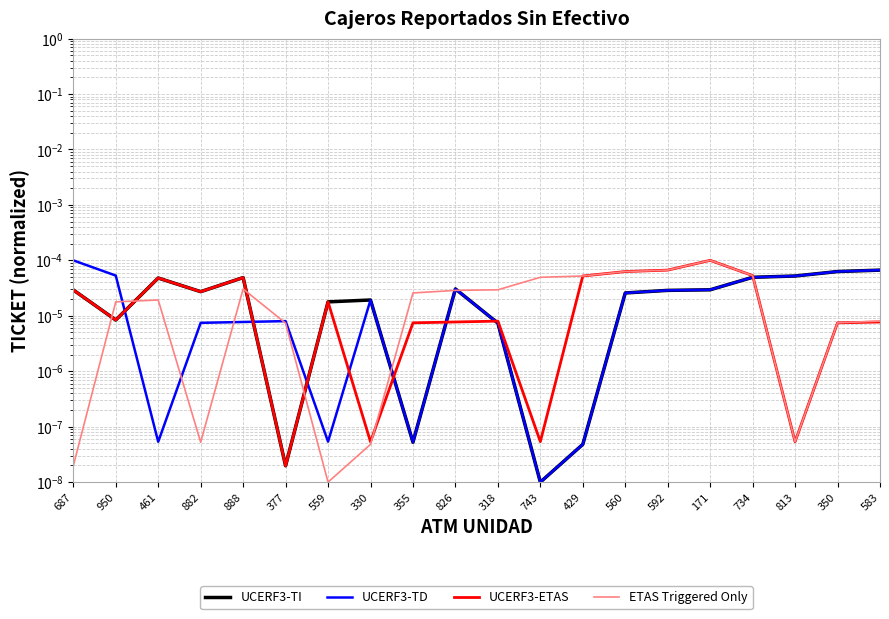

True or false: UCERF3-ETAS and ETAS Triggered Only intersect in this chart.

True